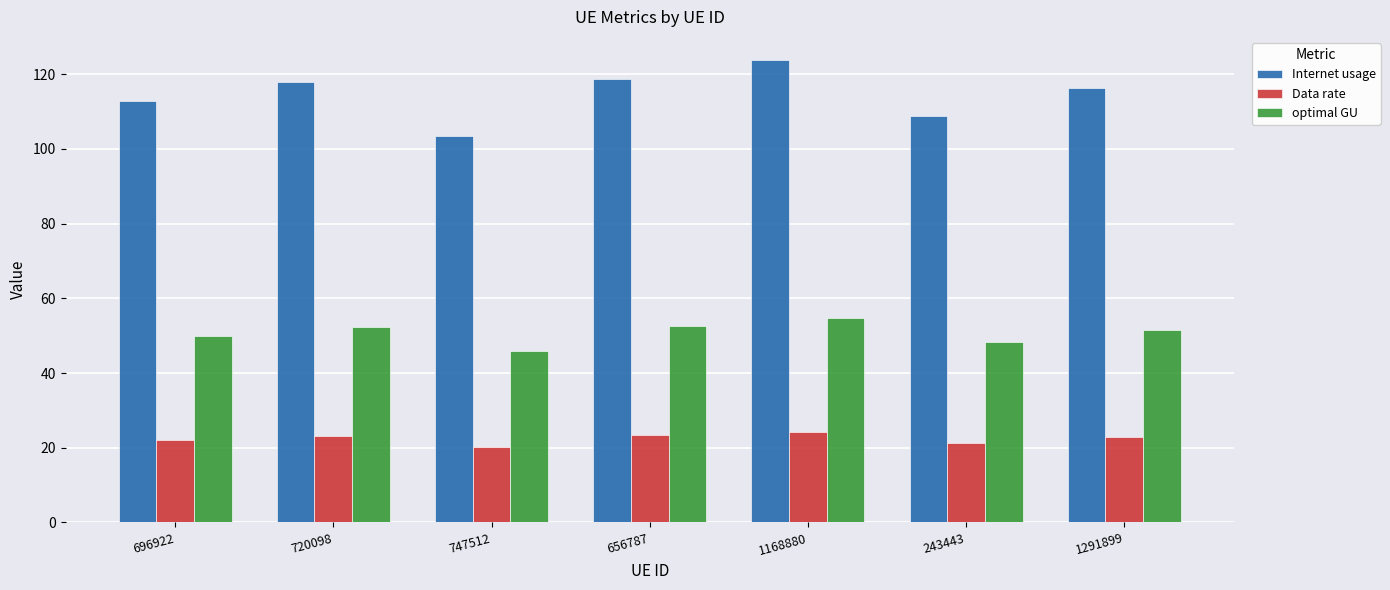

At which category is the sum across all series the highest?

1168880